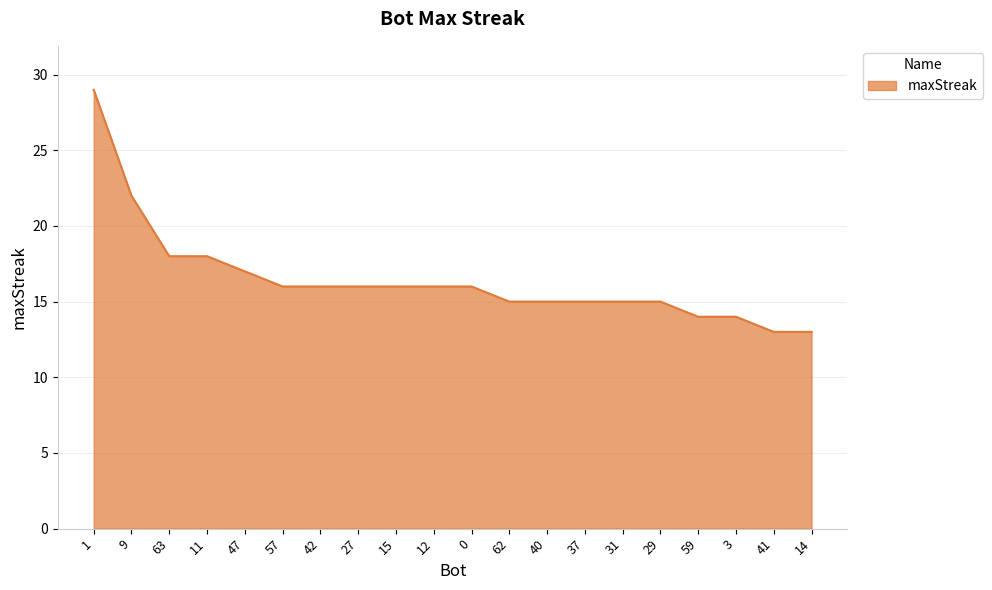

What value does the data have at 41, to the nearest 10?

10